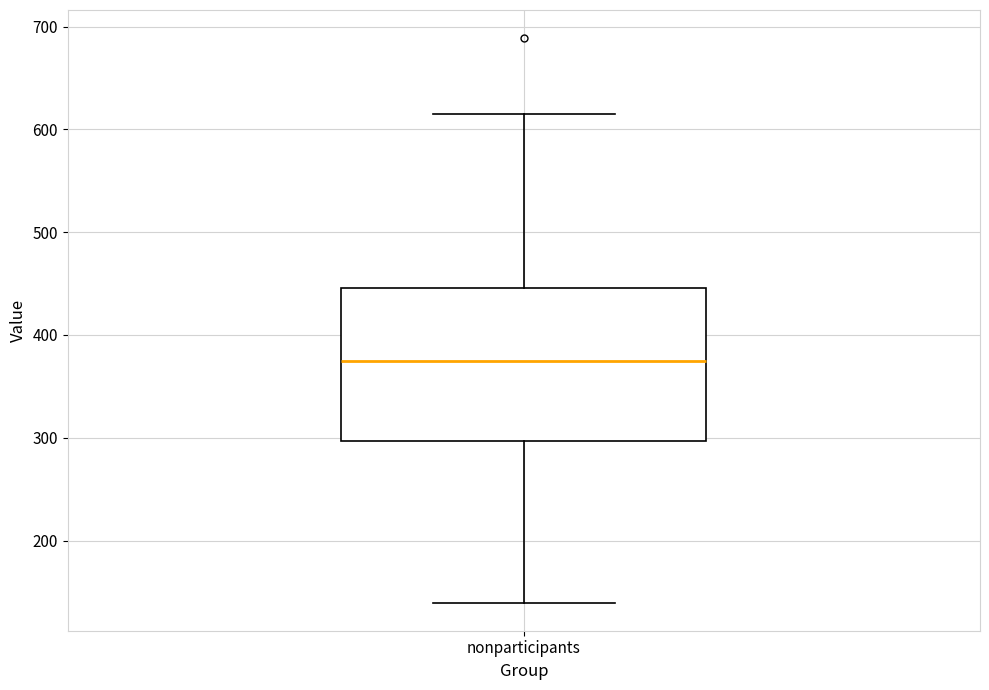

Where does the lower whisker of the box for nonparticipants end on the y-axis? The values are not printed on the chart, so give them approximately, as read against the axis.

140